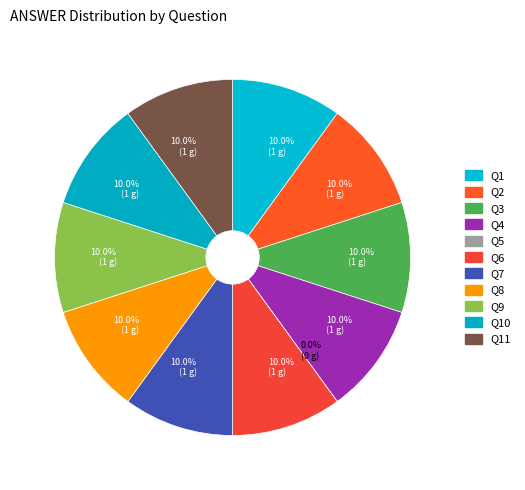

Count the number of slices in the pie.

11